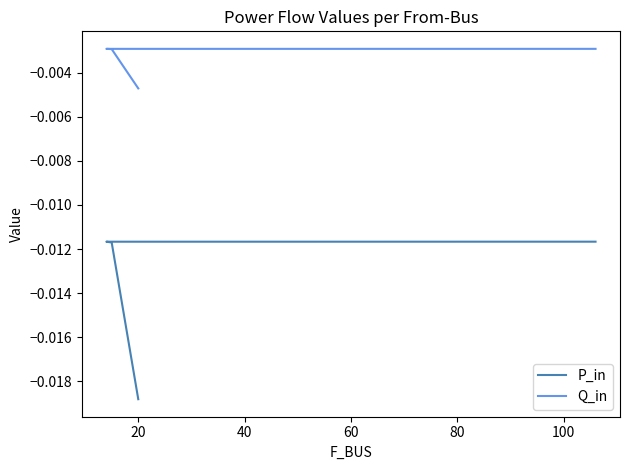

Rank the series by their maximum value, from highest to lowest.

Q_in, P_in